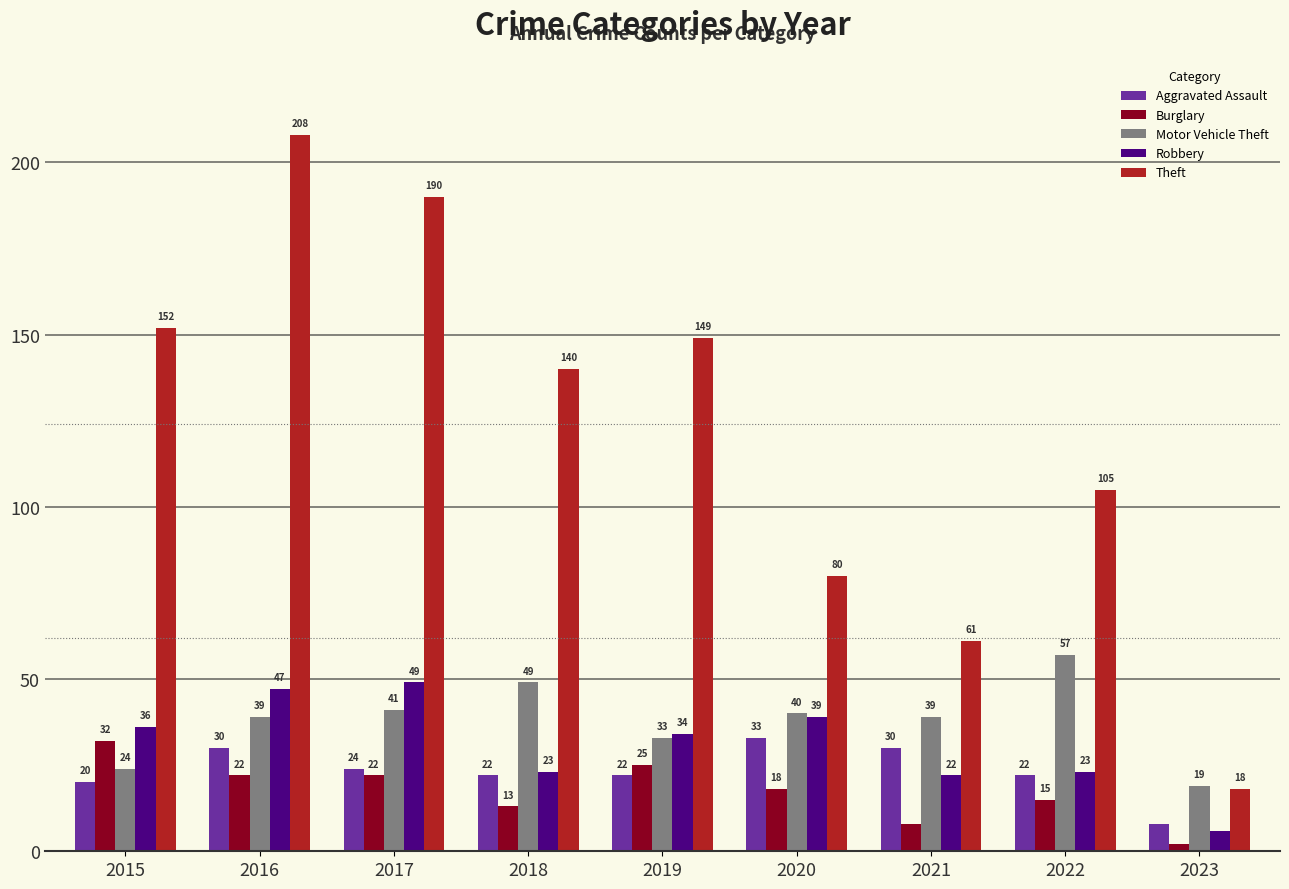

What is the maximum value for Robbery?

49